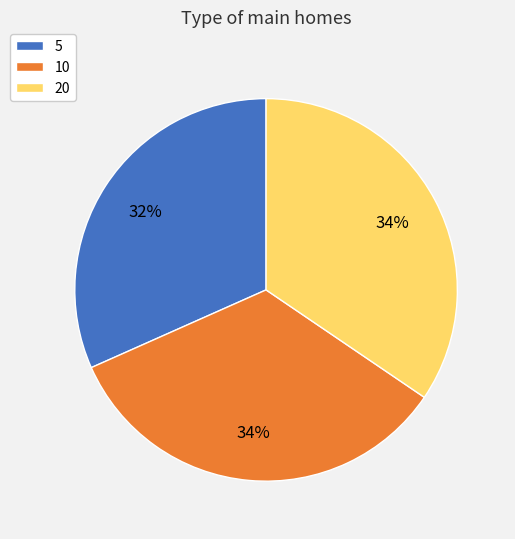

True or false: 5 accounts for 32% of the total.

True